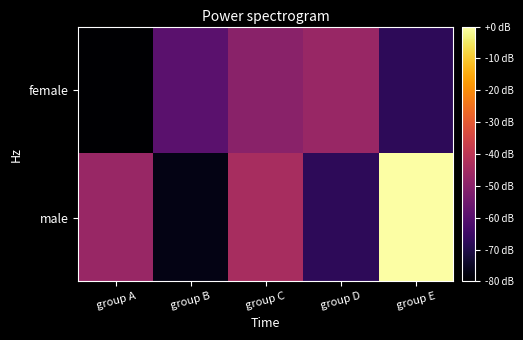

Reading left to right, transcribe all the data shown in this chart.

female: group A=-80.0	group B=-59.2	group C=-49.7	group D=-47.2	group E=-67.7
male: group A=-47.2	group B=-76.9	group C=-43.9	group D=-67.7	group E=0.0